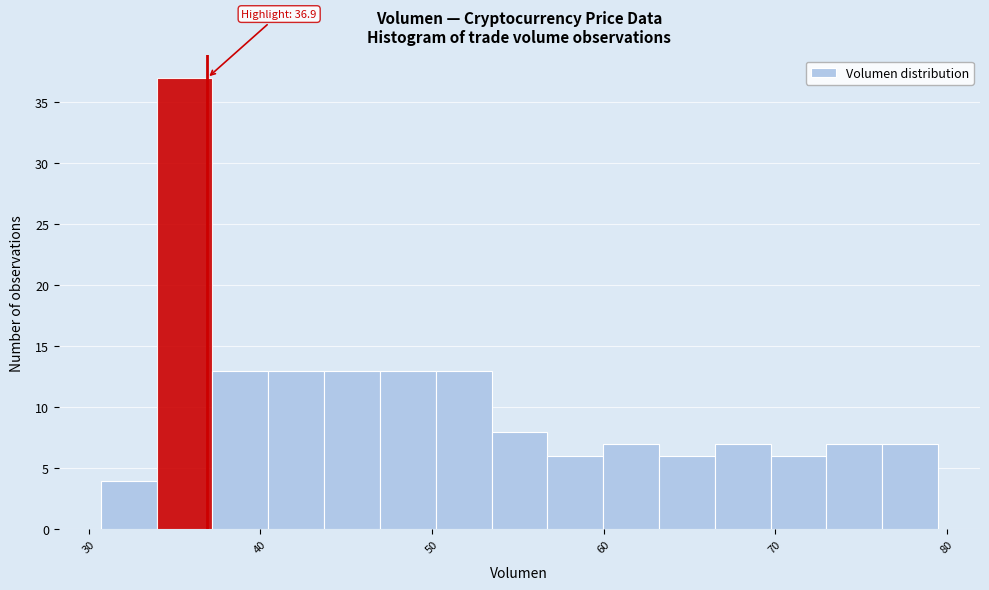

Read against the x-axis, roughly where is the centre of the tallest bar?

36